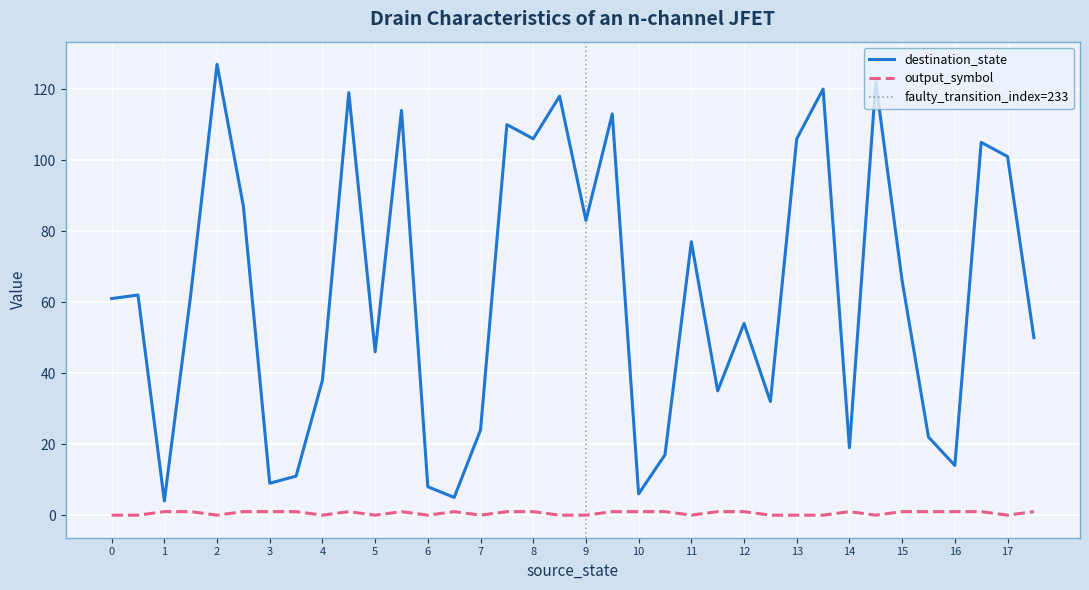

Reading left to right, transcribe all the data shown in this chart.

destination_state: 61	62	4	62	127	87	9	11	38	119	46	114	8	5	24	110	106	118	83	113	6	17	77	35	54	32	106	120	19	122	66	22	14	105	101	50
output_symbol: 0	0	1	1	0	1	1	1	0	1	0	1	0	1	0	1	1	0	0	1	1	1	0	1	1	0	0	0	1	0	1	1	1	1	0	1